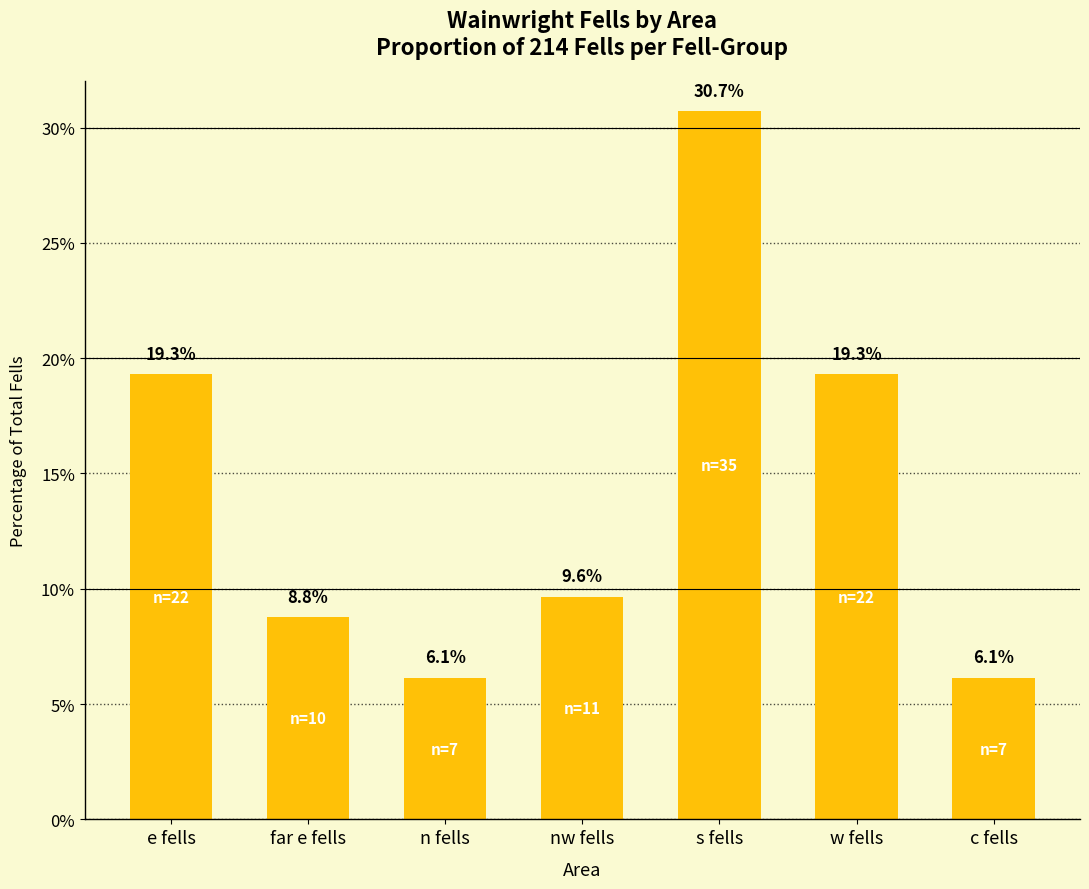

What is the label of the 4th bar from the left?

nw fells